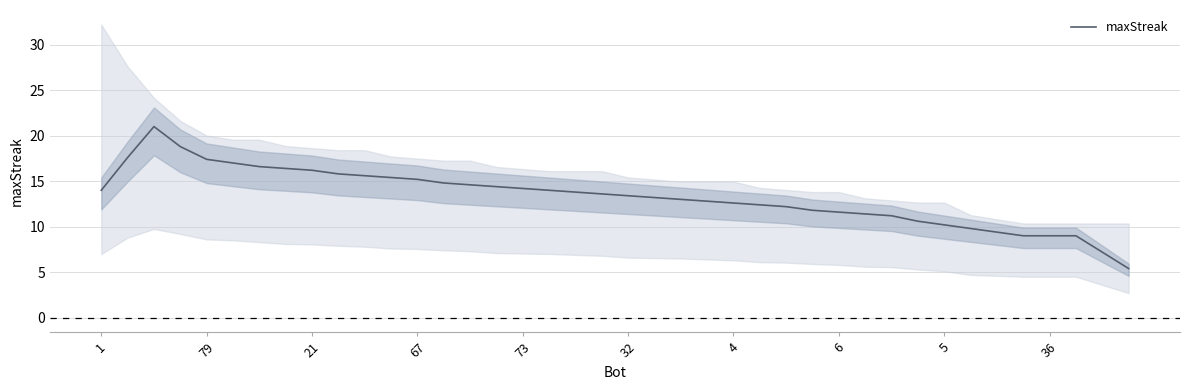

How many values exceed 13?

22